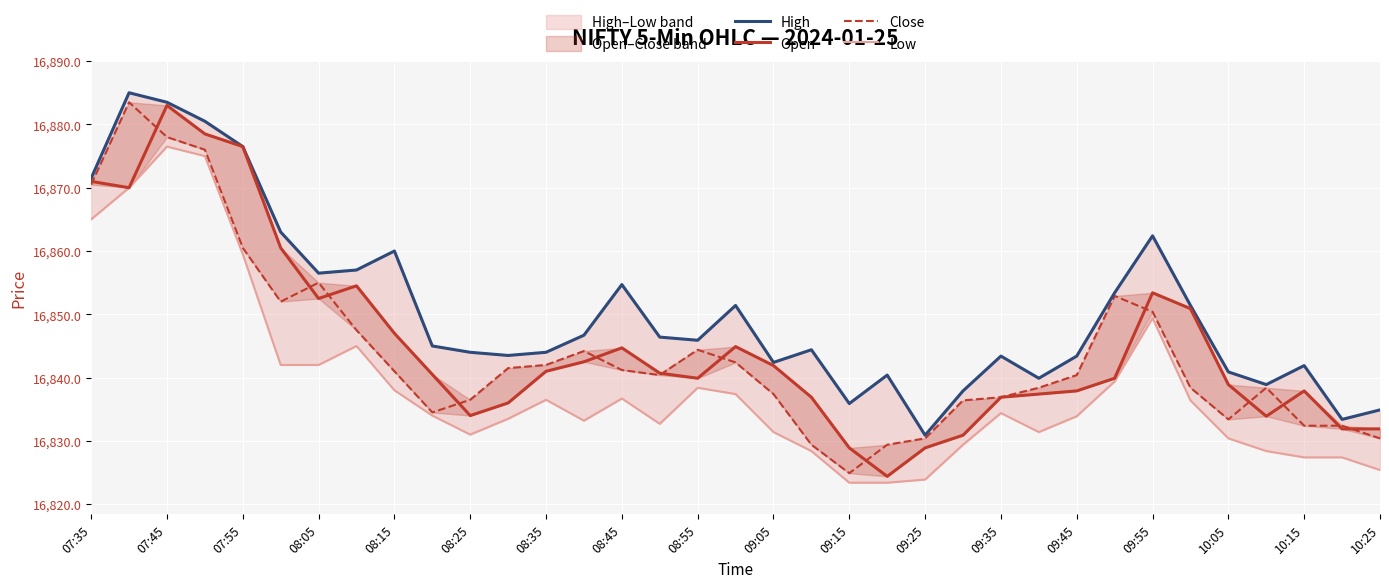

How many lines are shown in the chart?

4